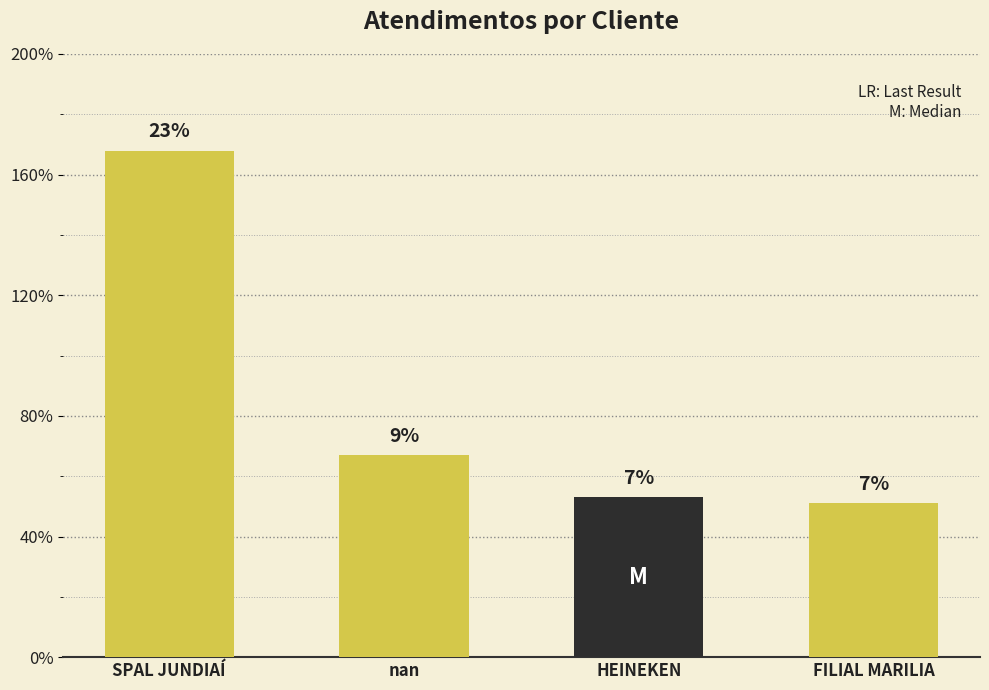

How many bars are there in total?

4